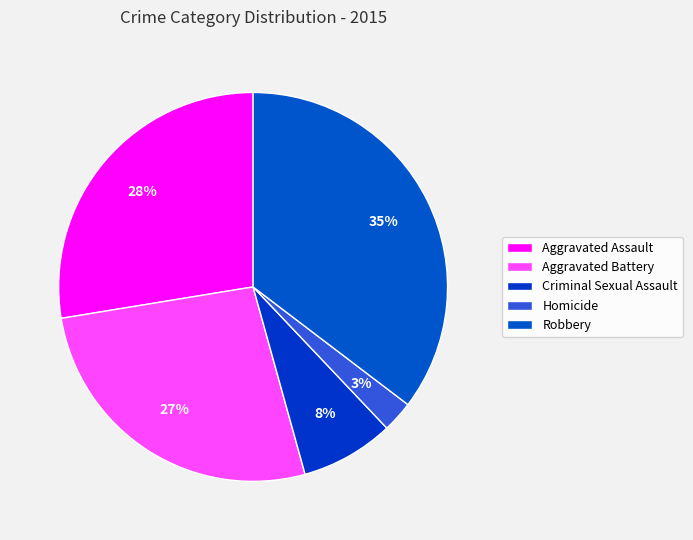

How many segments does this pie chart have?

5